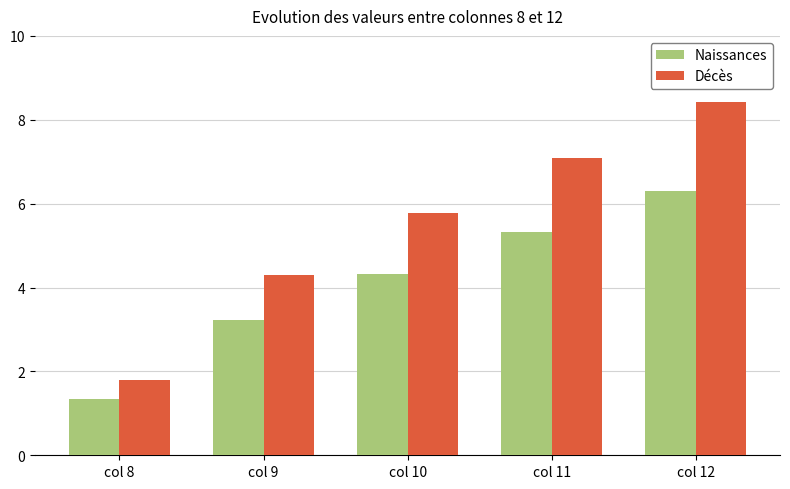

What is the sum of all Décès values?

27.4